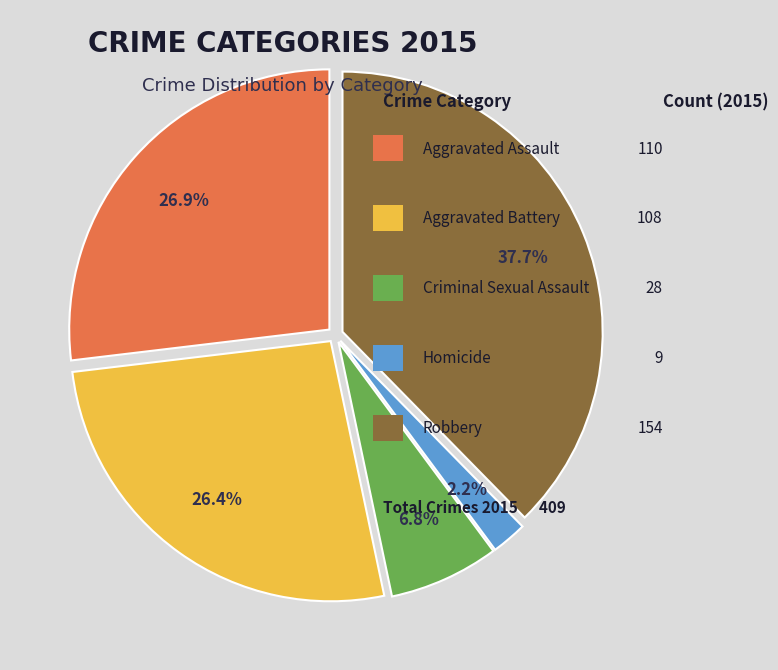

Is there any slice that represents more than half of the pie?

No